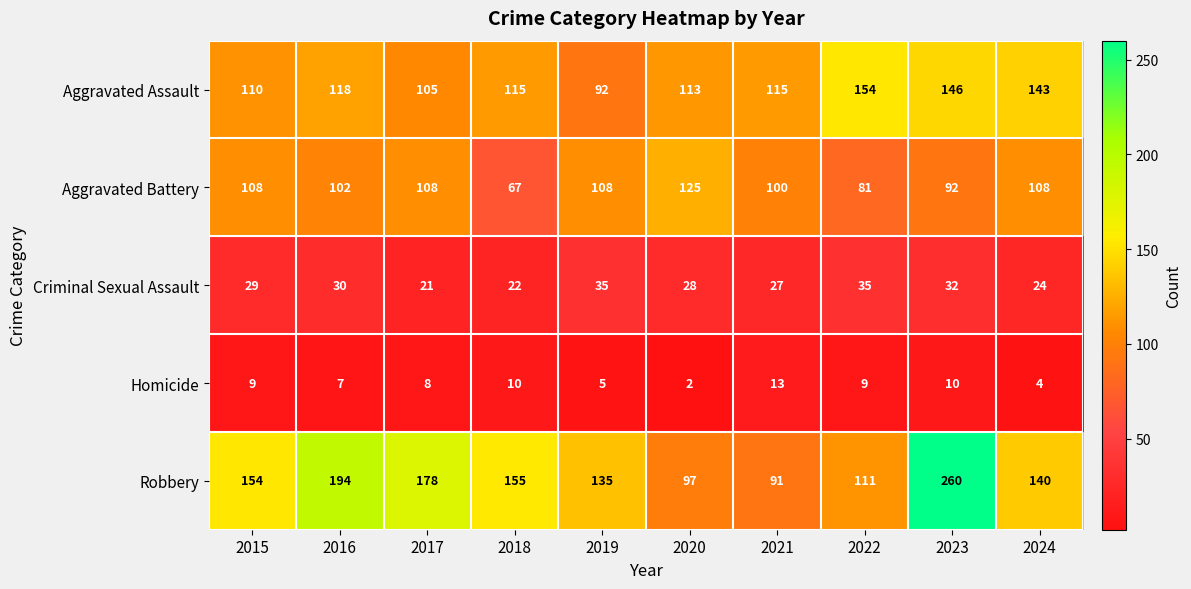

Count the number of categories in the chart.

10